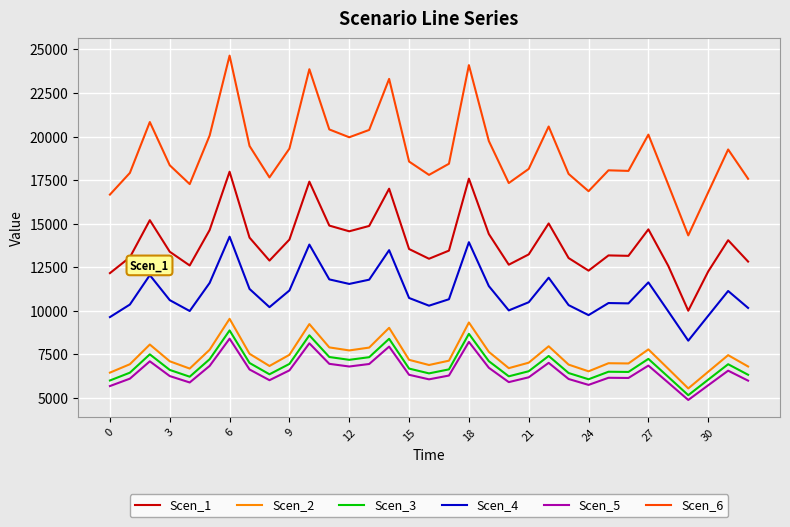

Which series has the largest total across all categories?

Scen_6